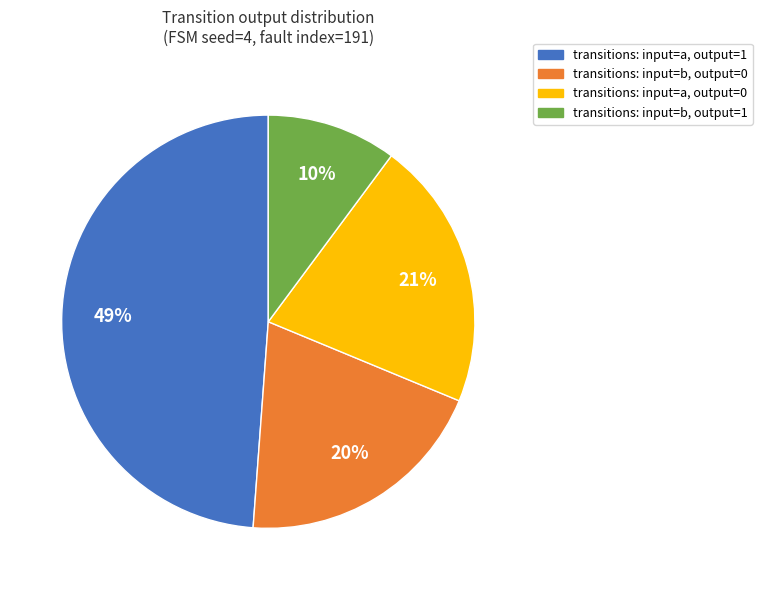

Is there a majority slice in this chart?

No